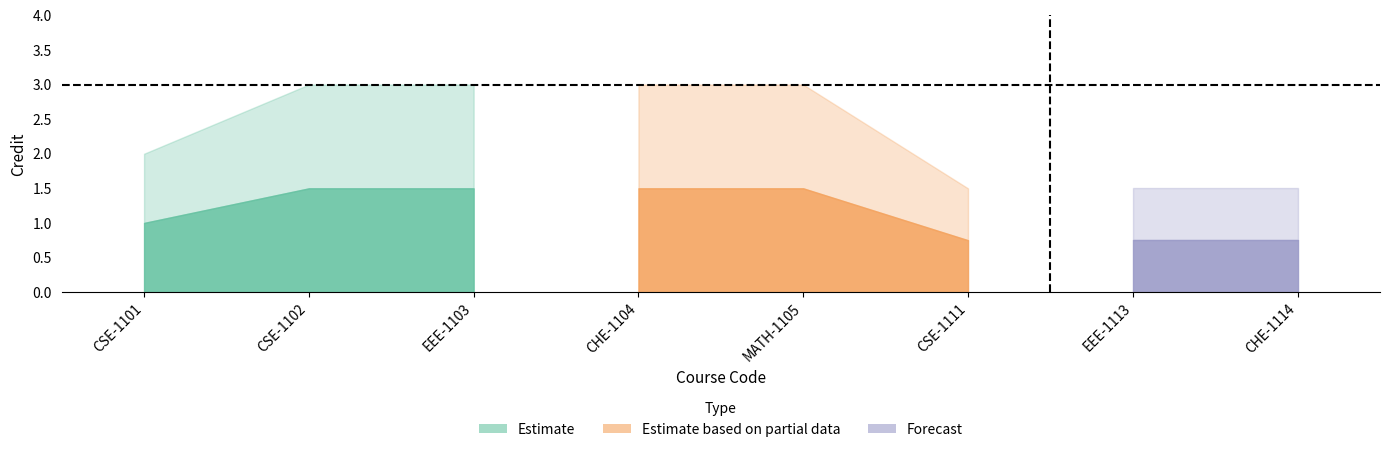

True or false: credit_upper and credit_lower cross at least once.

False